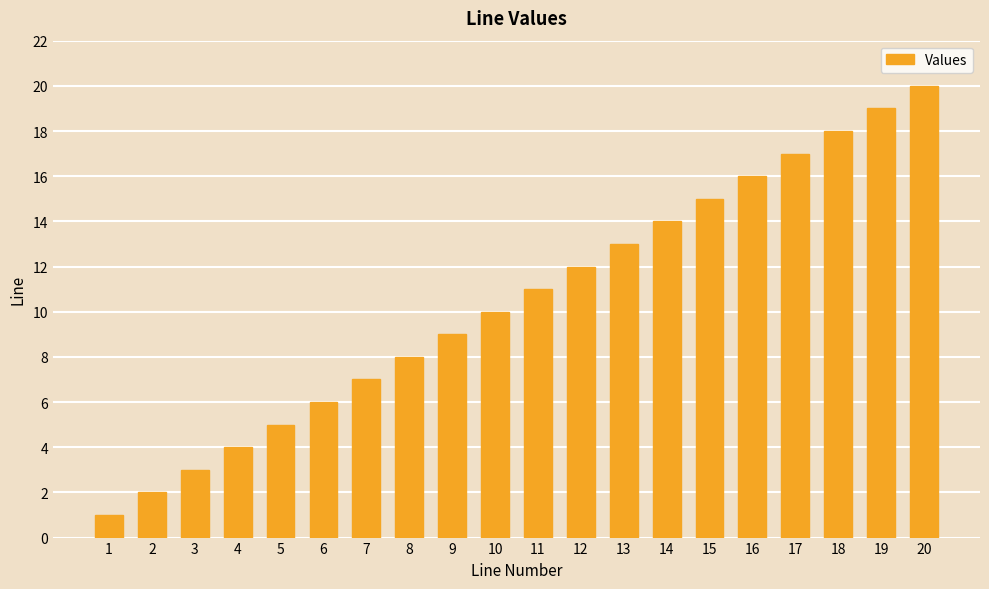

What is the ratio of the value at 16 to the value at 8?

2.0